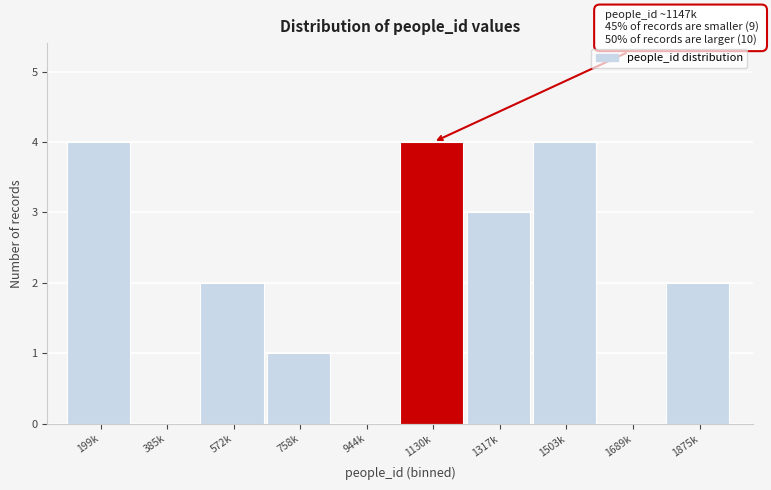

Reading left to right, what are all the values shown in this chart?

199k=4	385k=0	572k=2	758k=1	944k=0	1130k=4	1317k=3	1503k=4	1689k=0	1875k=2